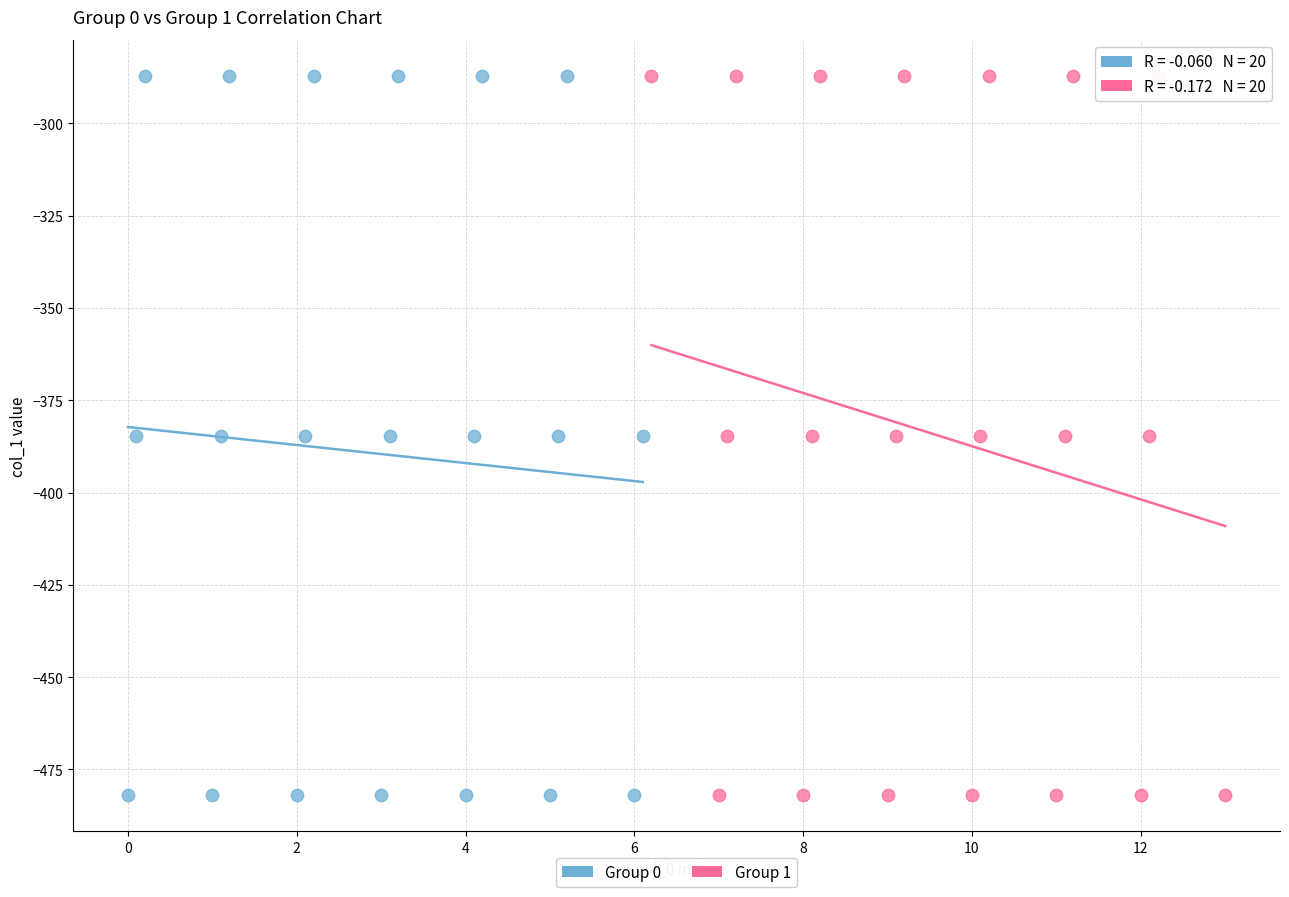

What are all the series names shown in the legend?

Group 0, Group 1